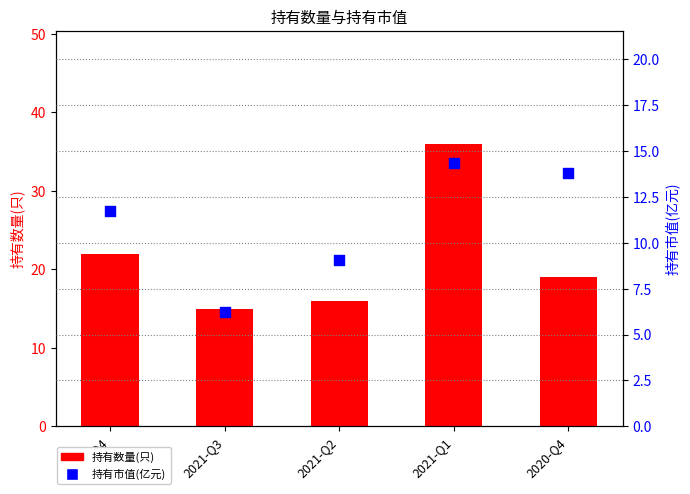

What are all the series names shown in the legend?

持有数量(只), 持有市值(亿元)